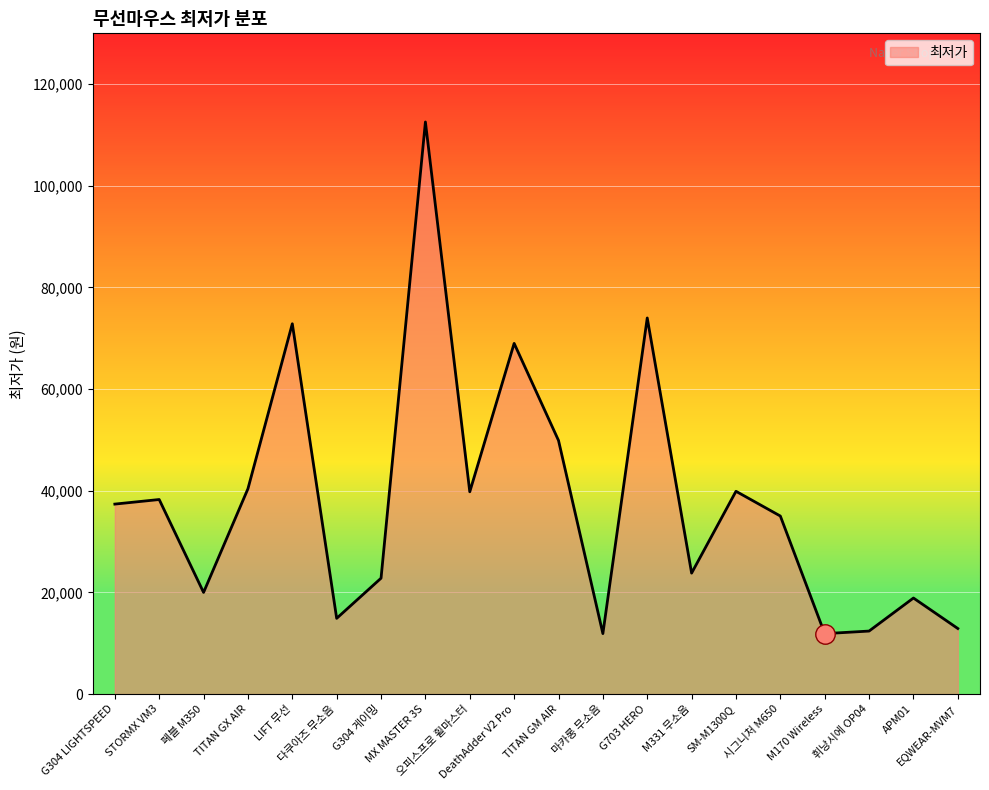

What is the greatest value displayed?

112560